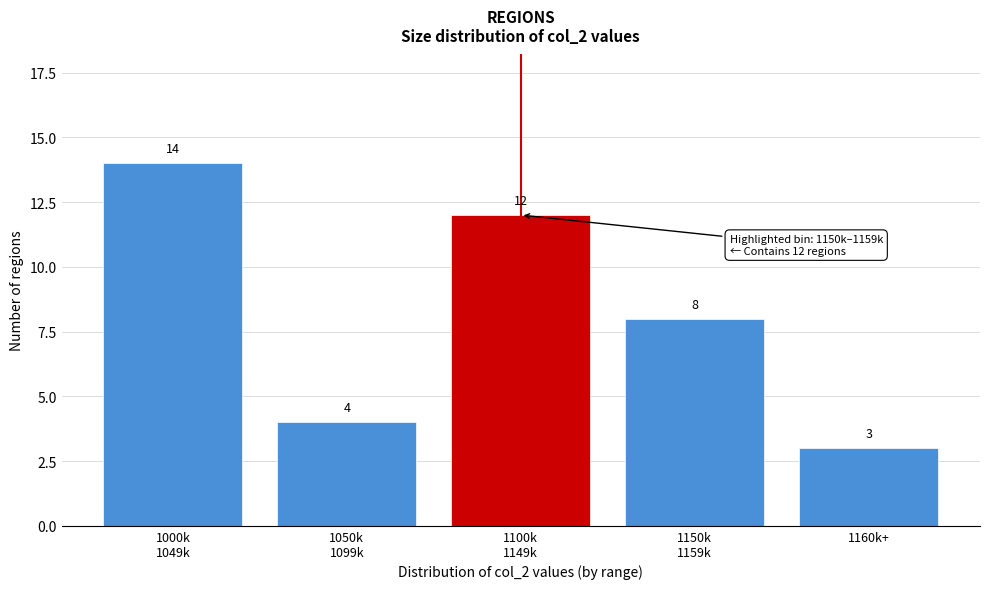

Reading right to left, list all the values displayed in this chart.

3	8	12	4	14